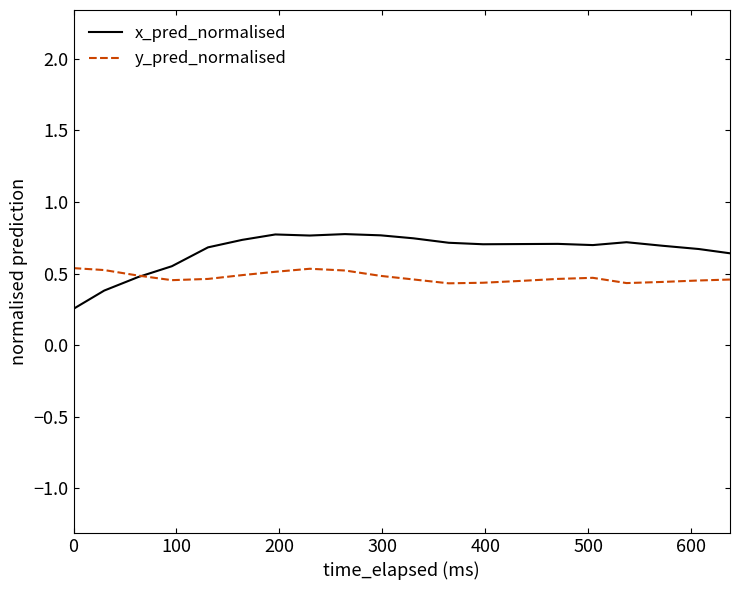

What is the maximum value shown in the chart?

0.8